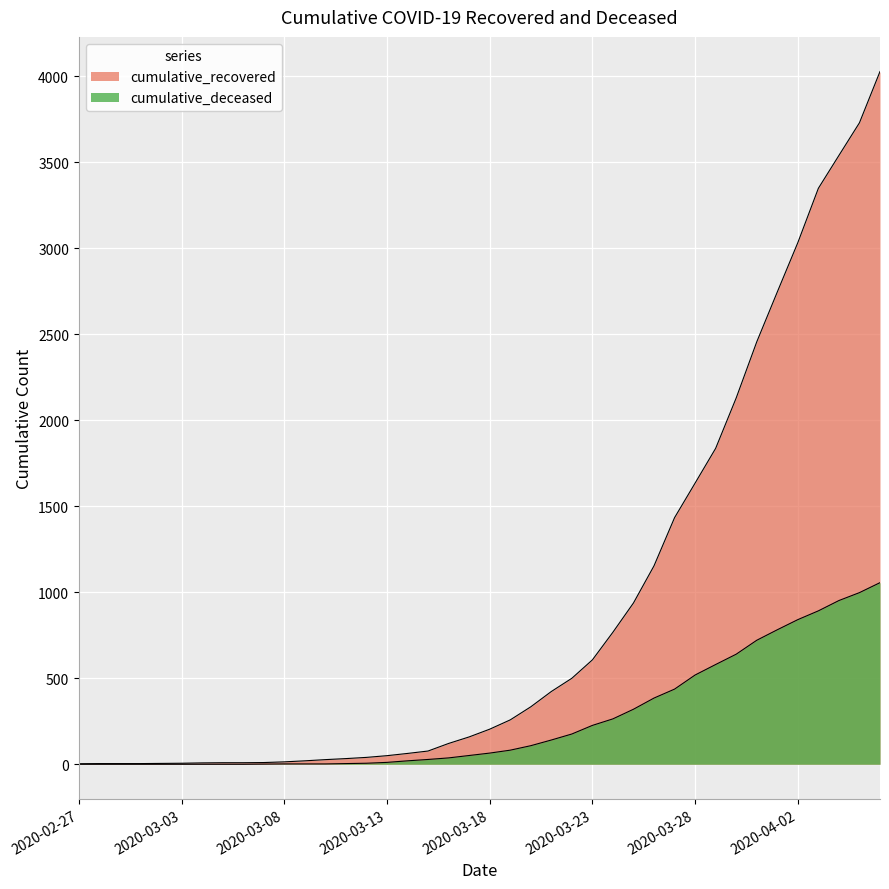

What is the value of the cumulative_deceased point at the 35th from the left?

782